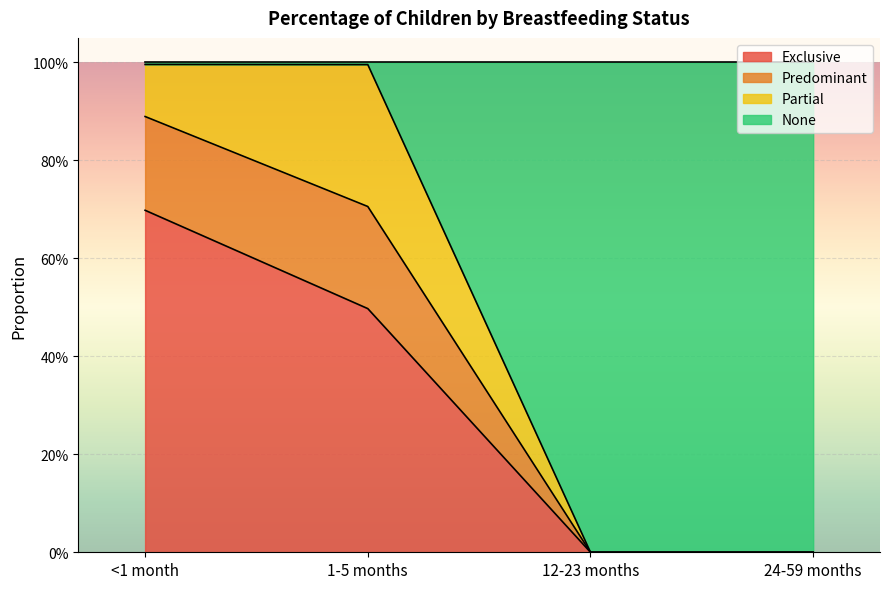

What are all the series names shown in the legend?

Exclusive, Predominant, Partial, None